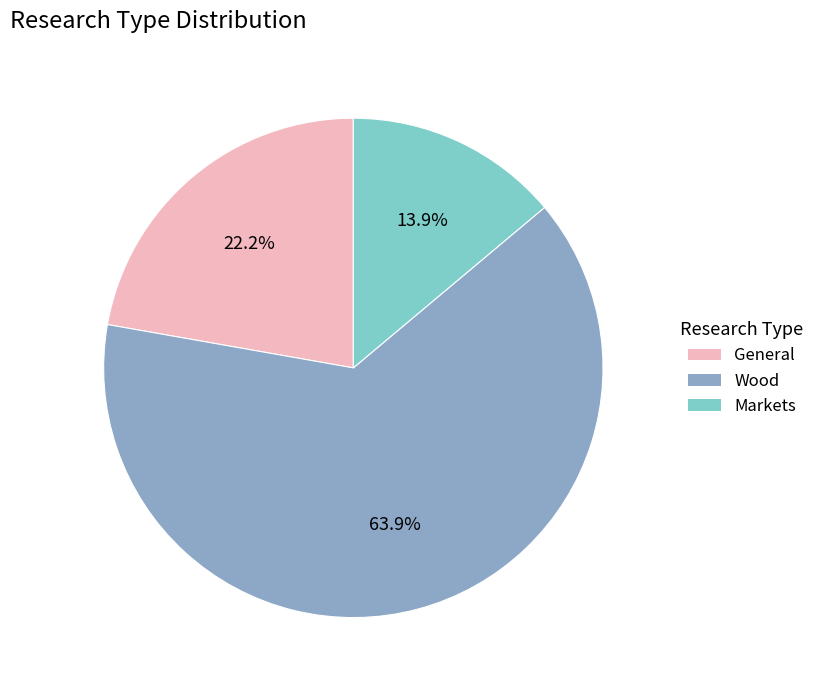

Which has a higher value, Markets or Wood?

Wood